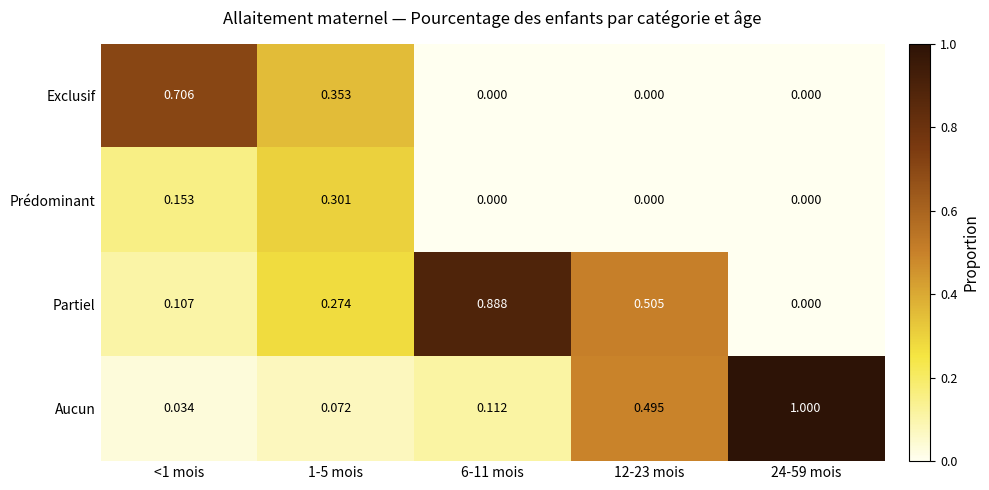

Rank the series by their maximum value, from lowest to highest.

Prédominant, Exclusif, Partiel, Aucun